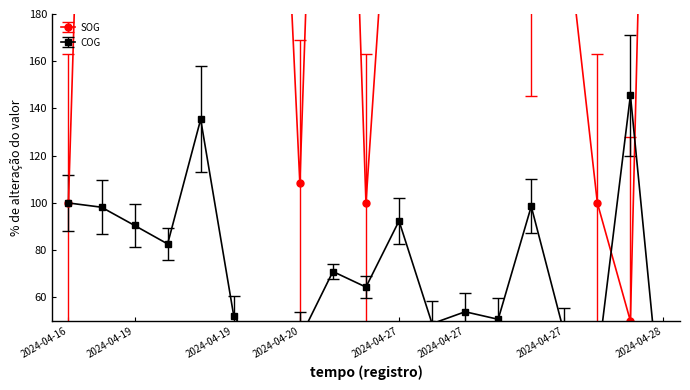

Does the chart display data point markers on the line(s)?

Yes